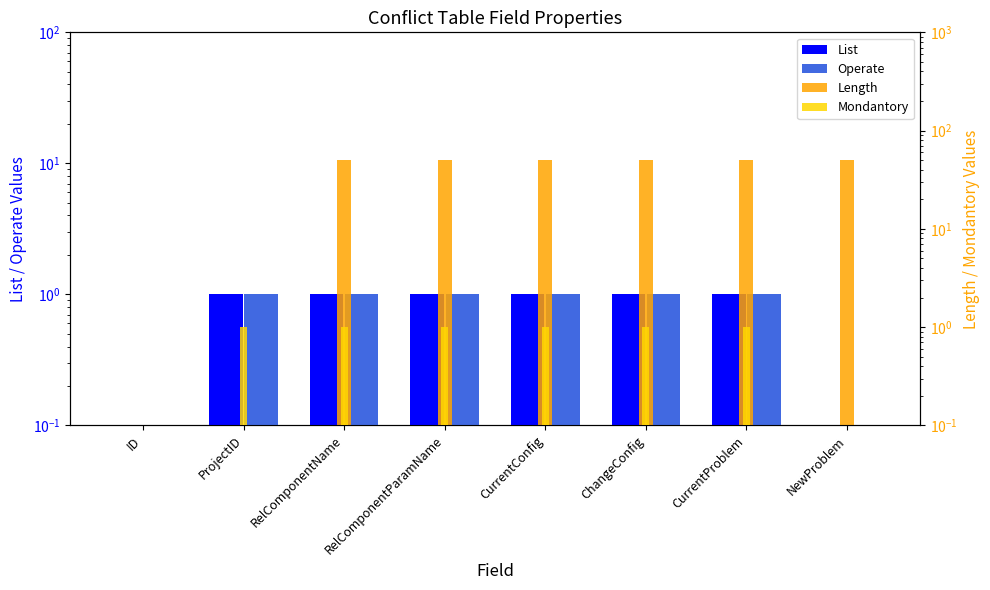

Which series has the largest total across all categories?

Length